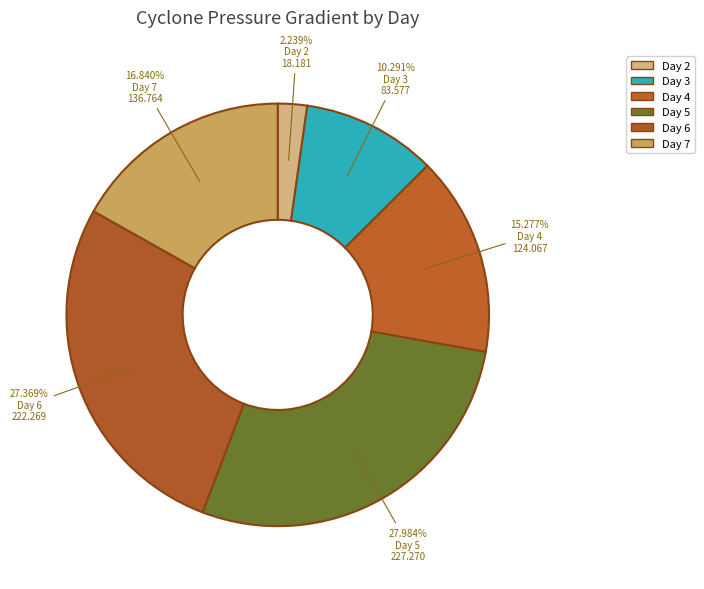

Which category has the biggest portion of the pie?

Day 5